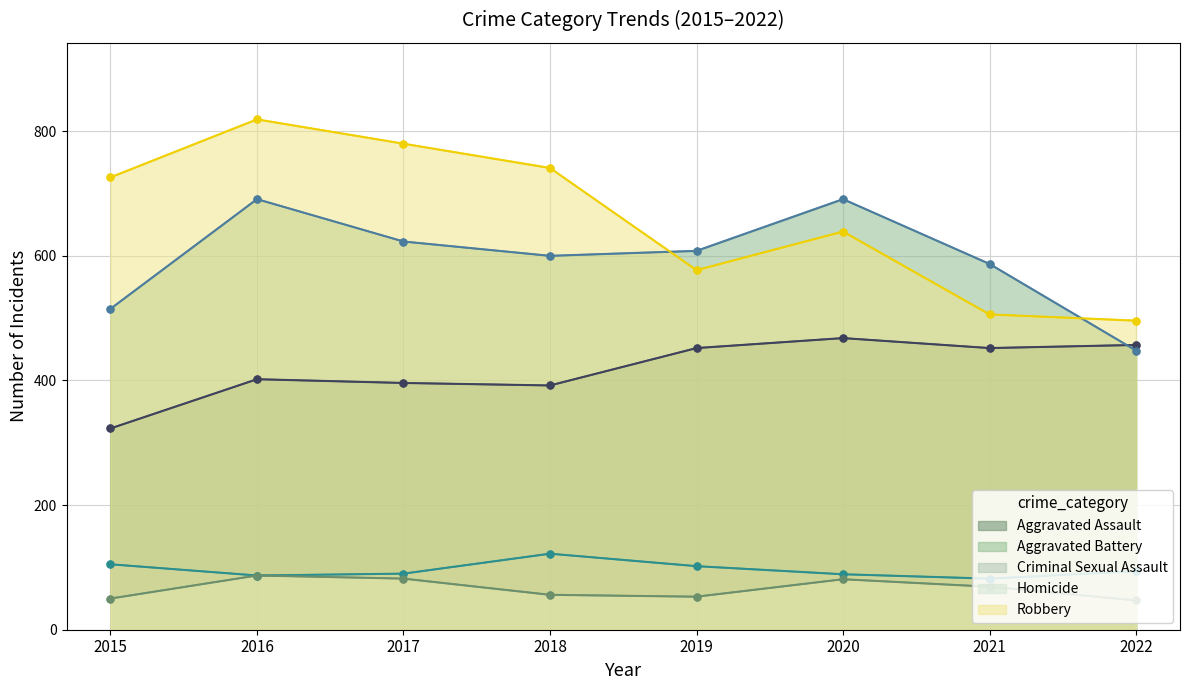

How many data points does each series have?

8